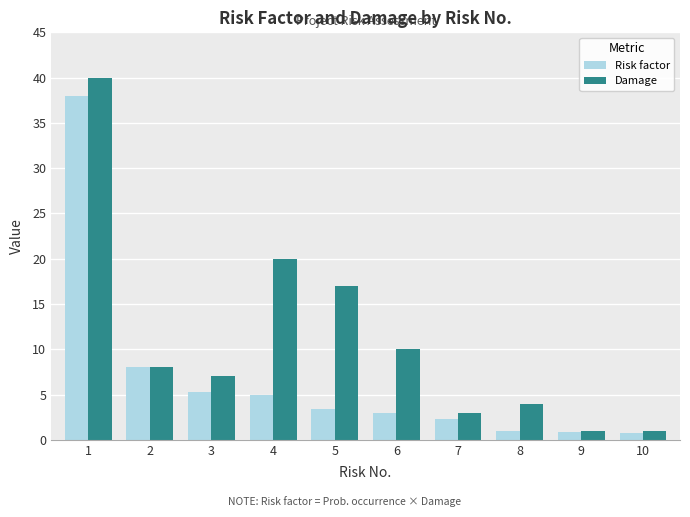

True or false: Damage has a value of 9.4 at 4.

False